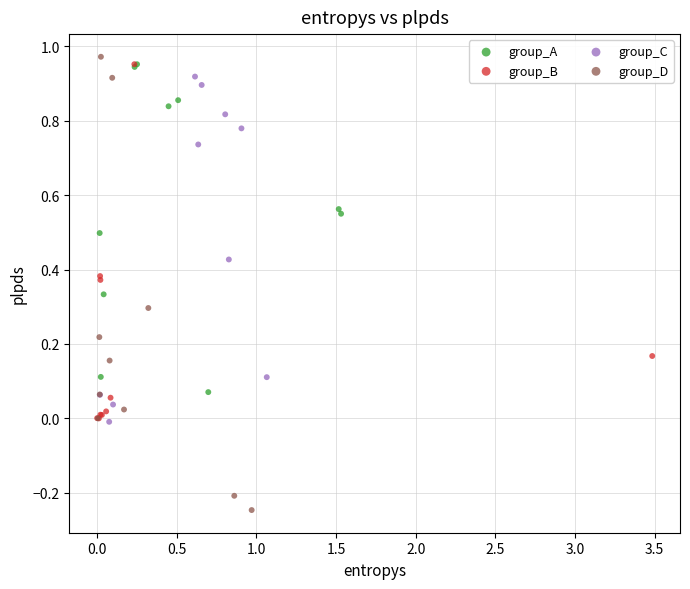

Which series reaches the minimum Y coordinate?

group_D